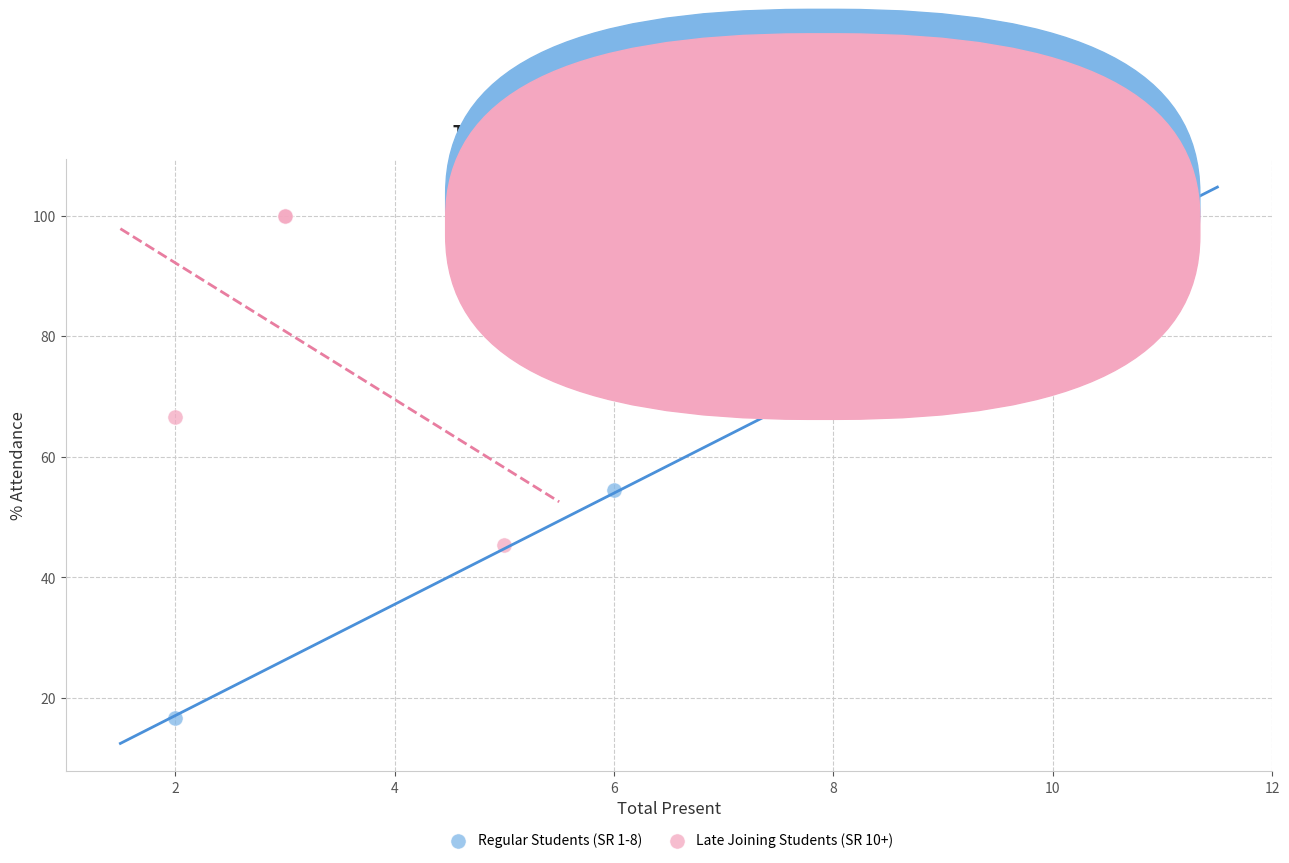

Which series has the largest Y range (max minus min)?

Regular Students (SR 1-8)